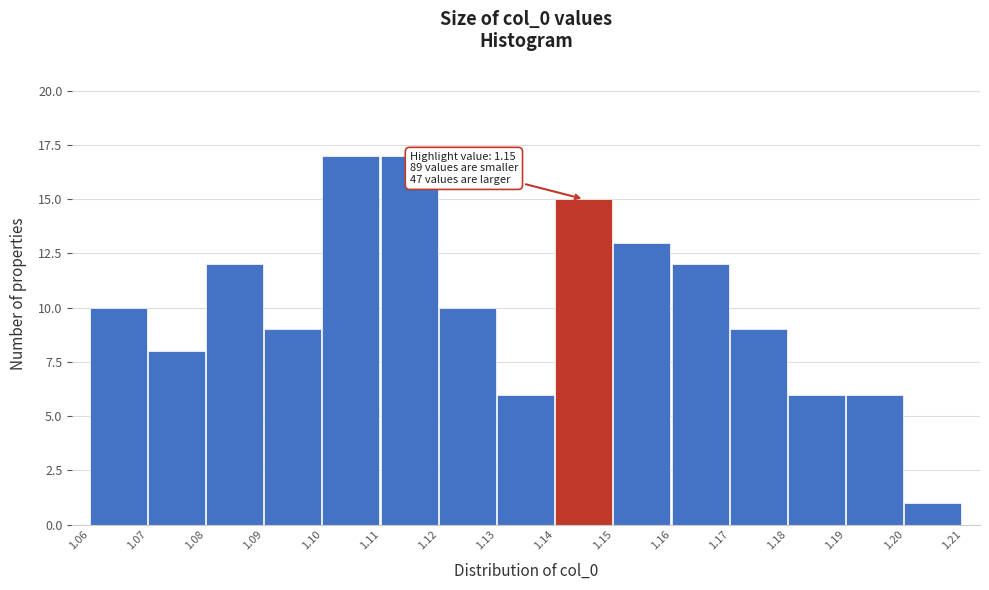

Reading left to right, what are all the values shown in this chart?

10	8	12	9	17	17	10	6	15	13	12	9	6	6	1